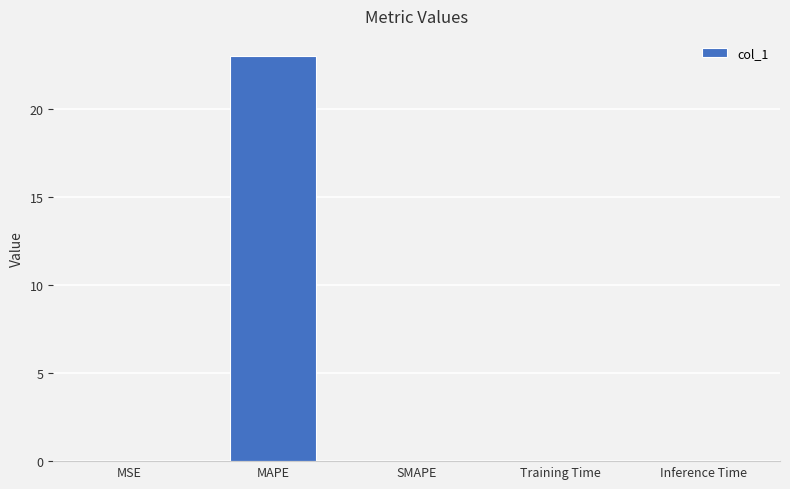

Which category has the highest value across all series?

MAPE